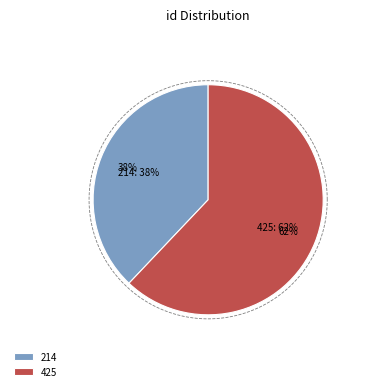

What is the ratio of the value at 214 to the value at 425?

0.6